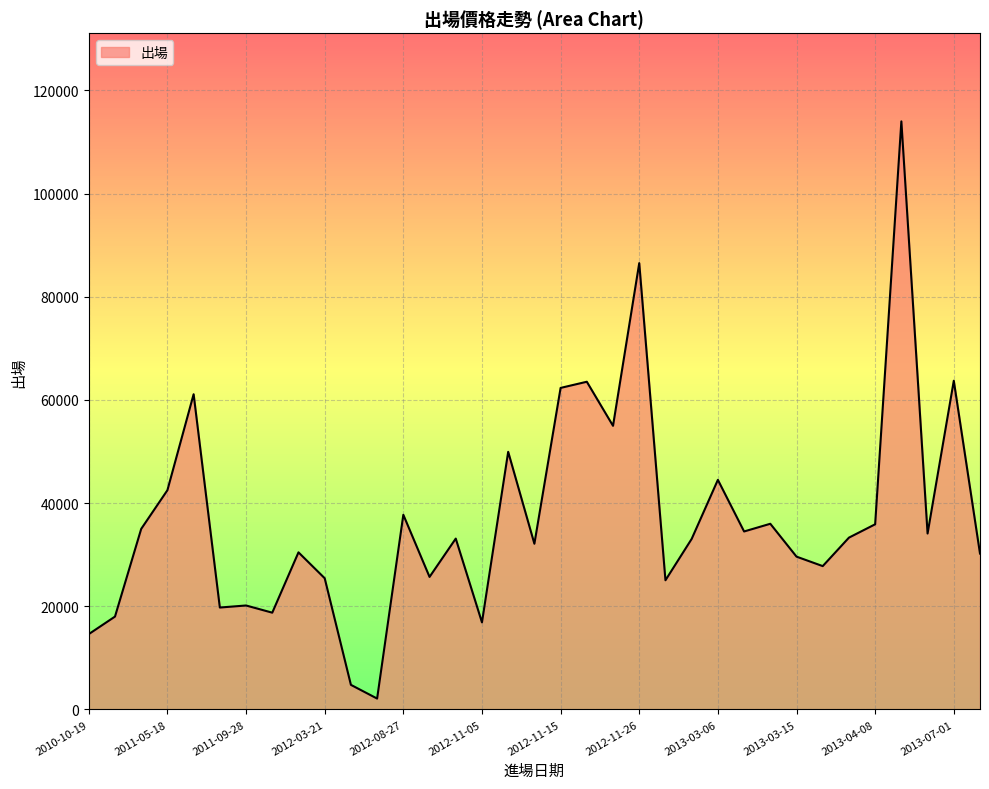

What is the difference between the maximum and minimum values?

111886